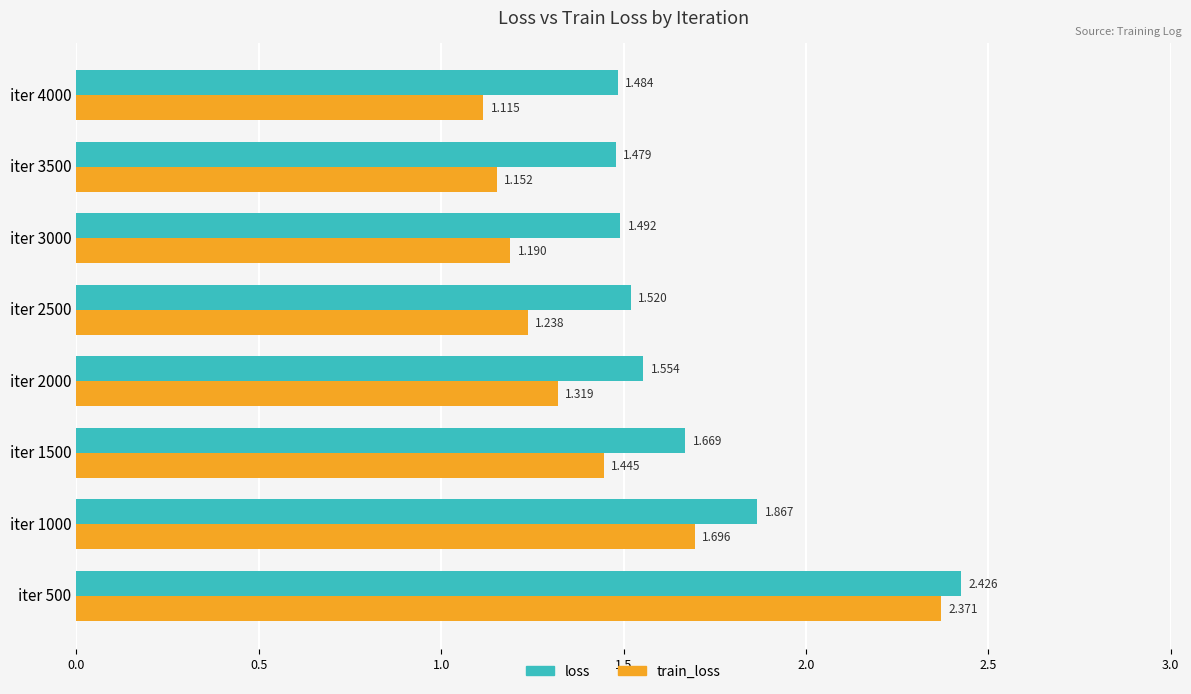

Which series has the widest spread of values?

train_loss